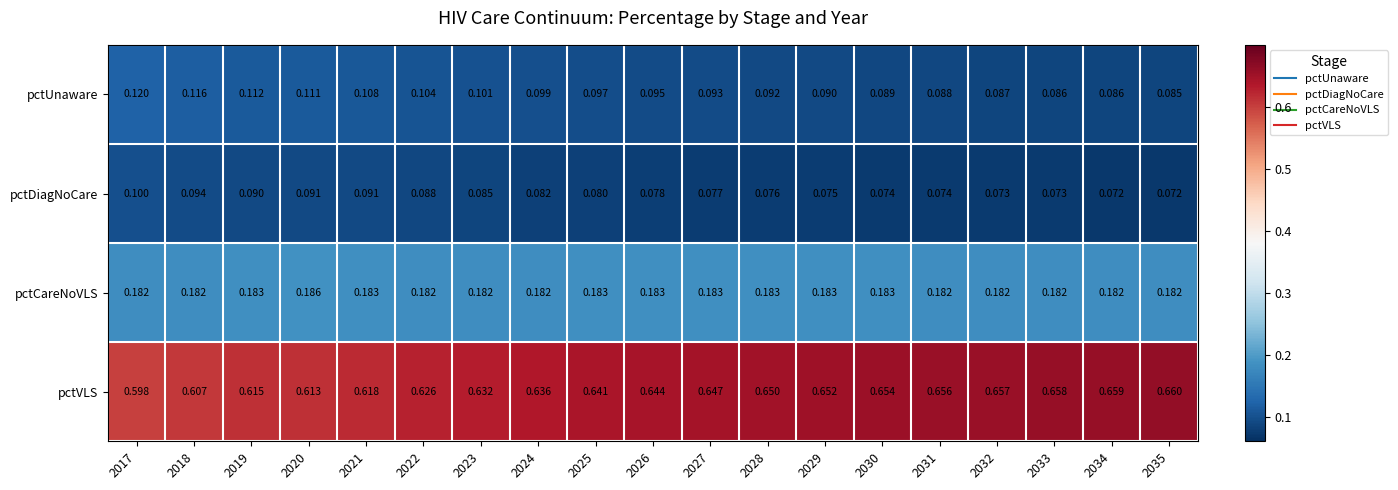

Is the value of pctDiagNoCare at 2035 greater than the value of pctCareNoVLS at 2018?

No